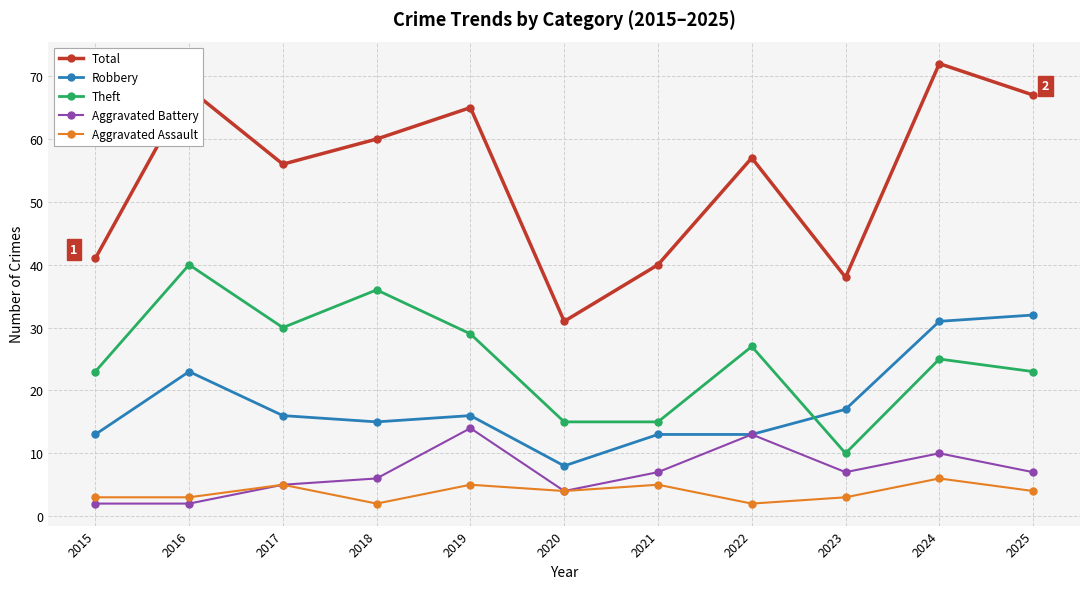

The value of Aggravated Battery at 2017 is 5. True or false?

True